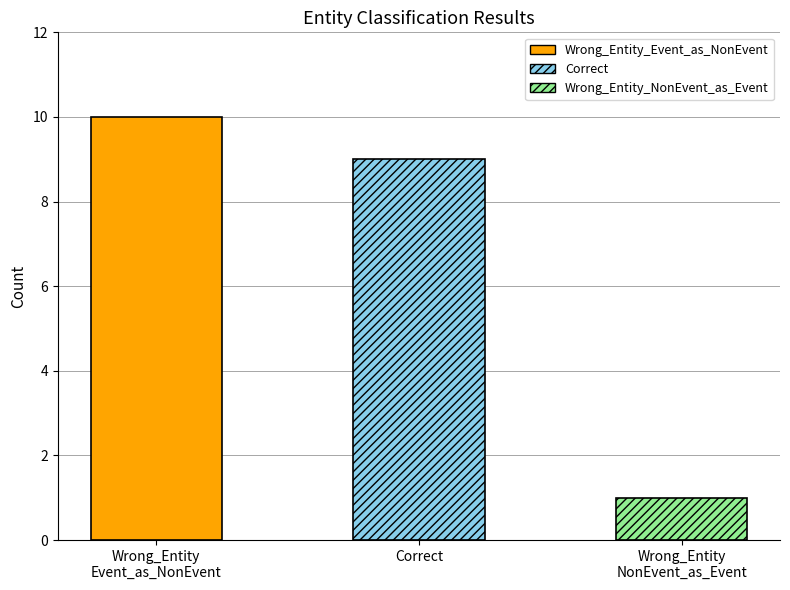

Which category has the highest value across all series?

Wrong_Entity_Event_as_NonEvent